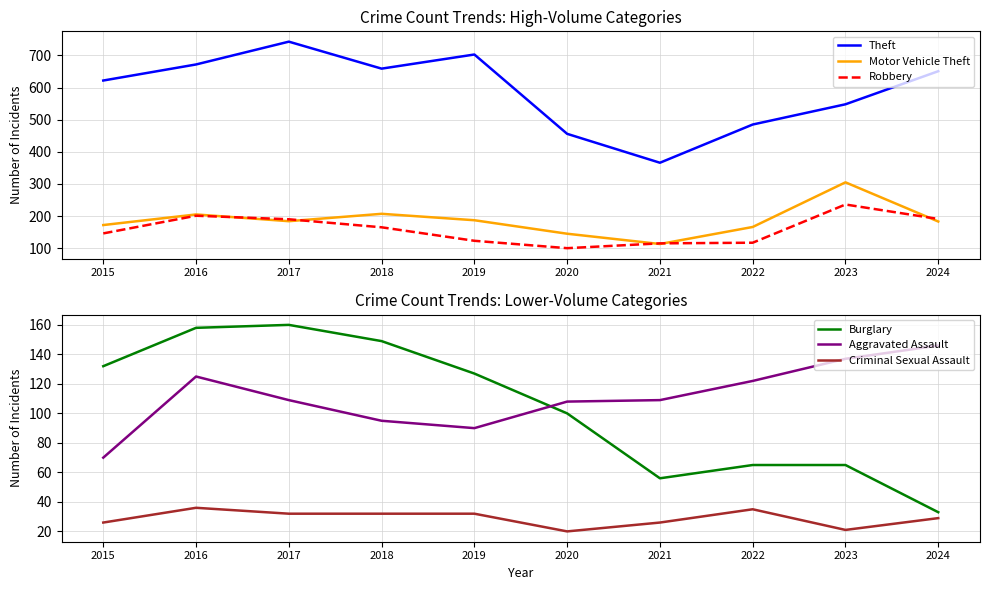

Which series has the widest spread of values?

Theft